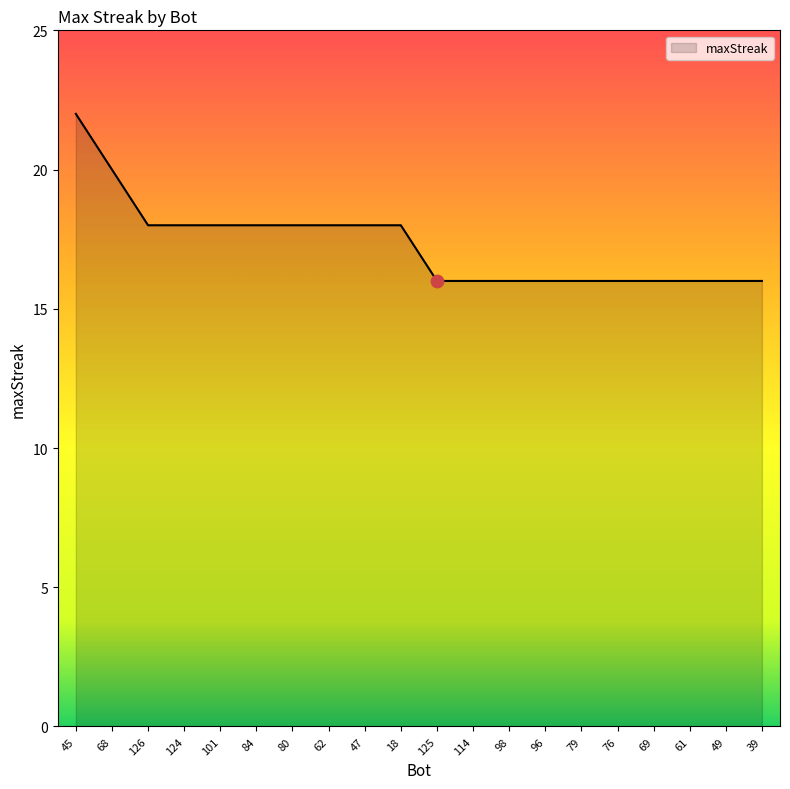

Which has a higher value, 49 or 101?

101